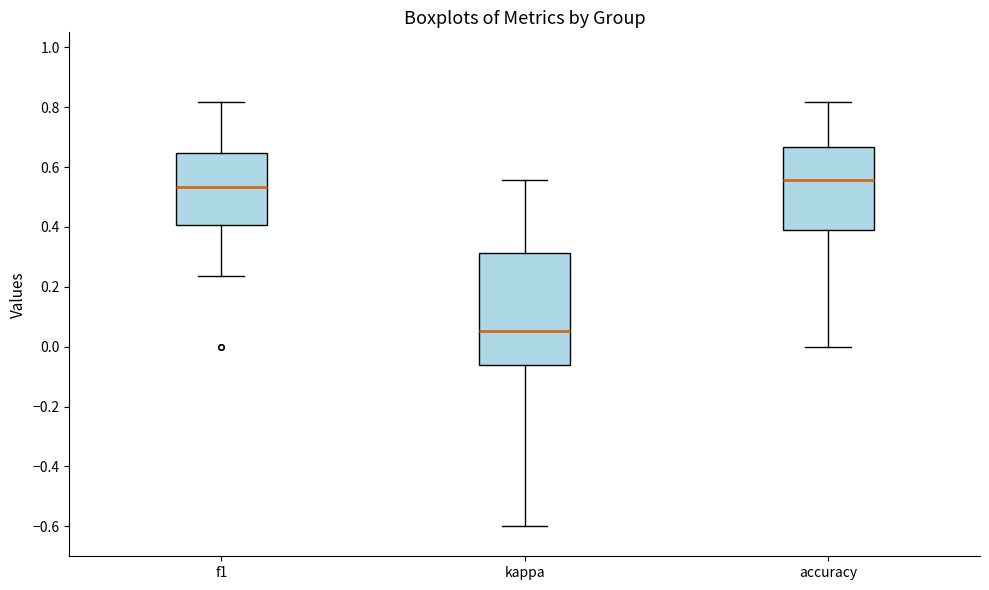

Which box's median line is the lowest?

kappa